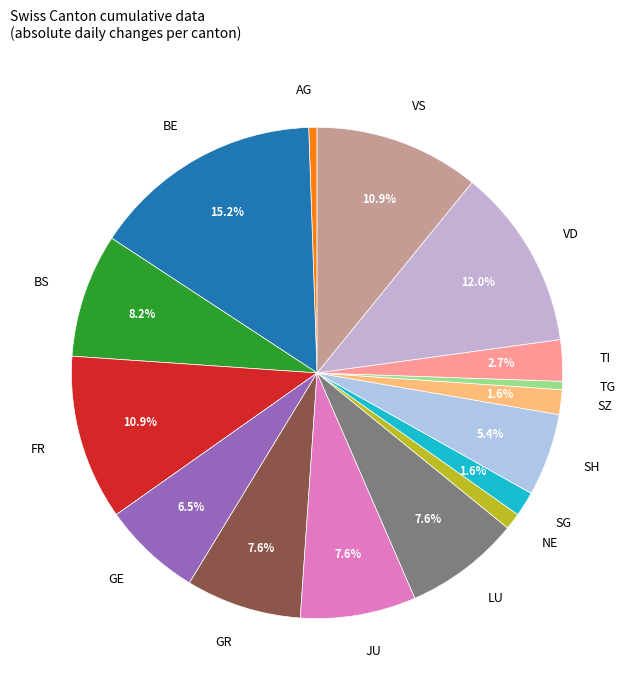

What is the ratio of the value at SH to the value at GE?

0.8